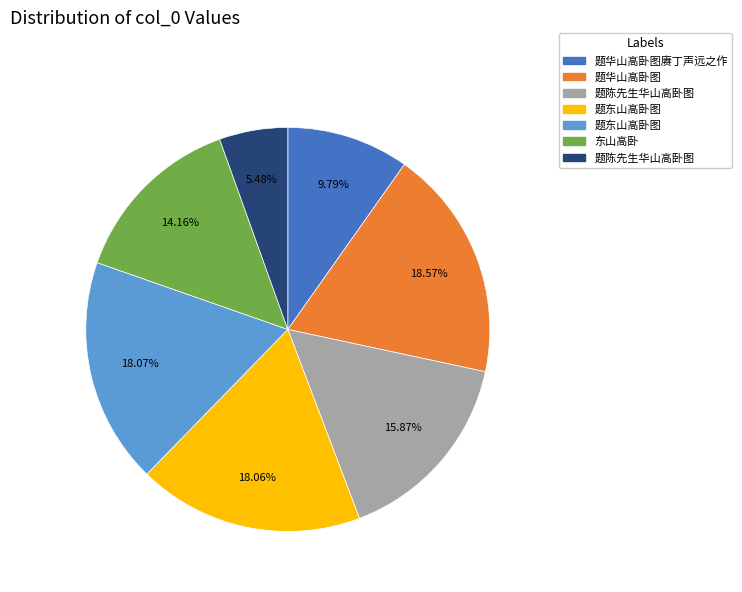

Is there any slice that represents more than half of the pie?

No